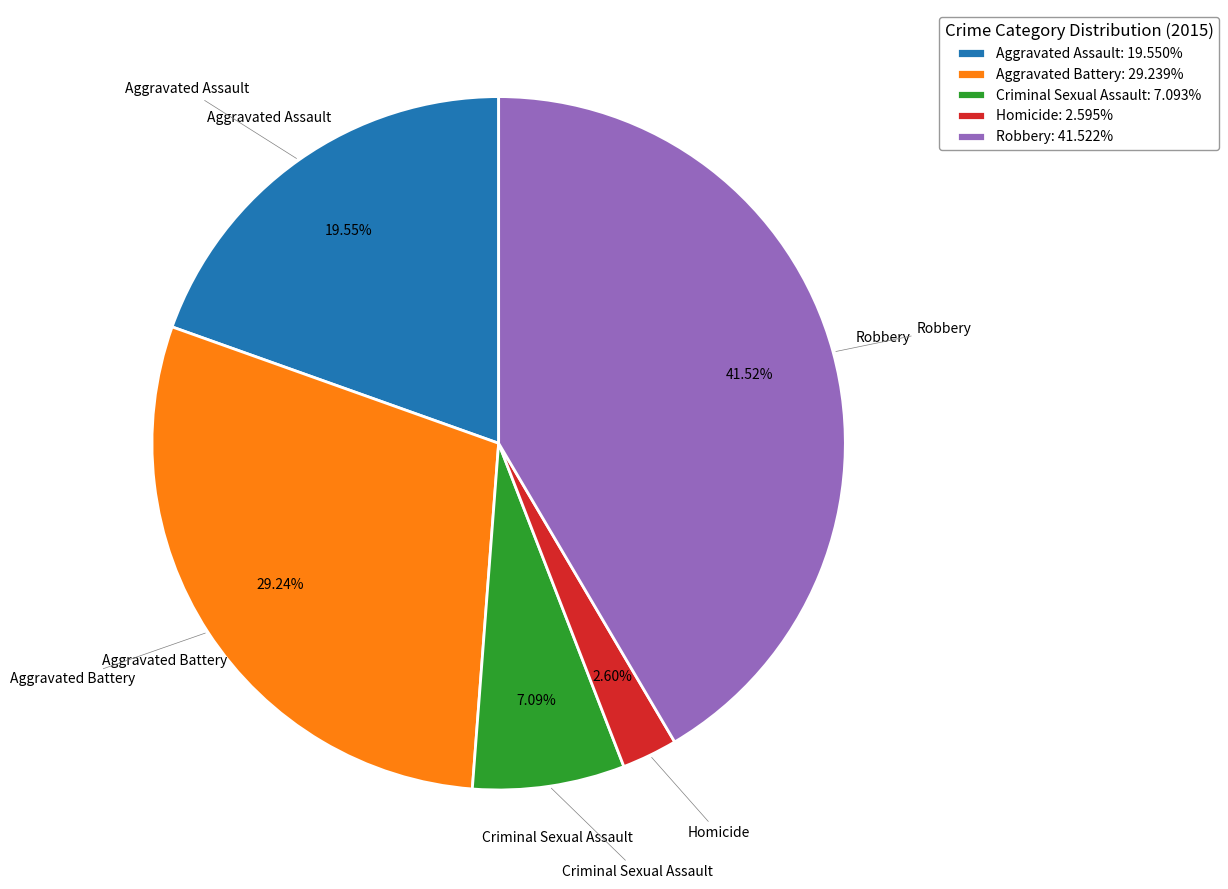

True or false: Aggravated Assault accounts for 32% of the total.

False